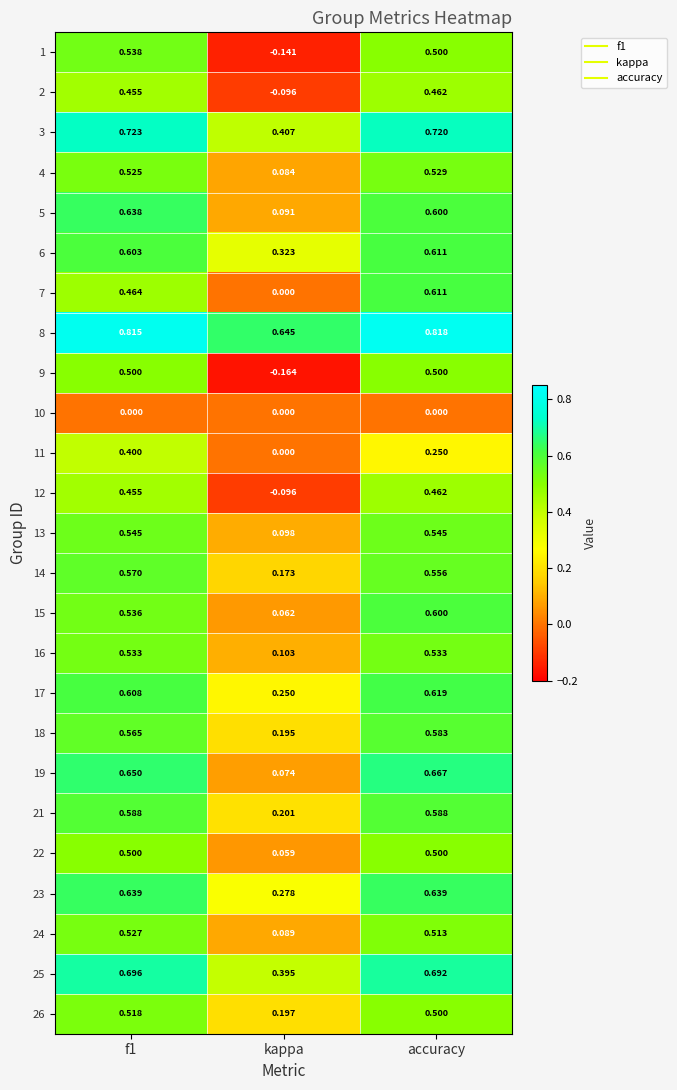

Where is 8 nearest to the value 0?

kappa